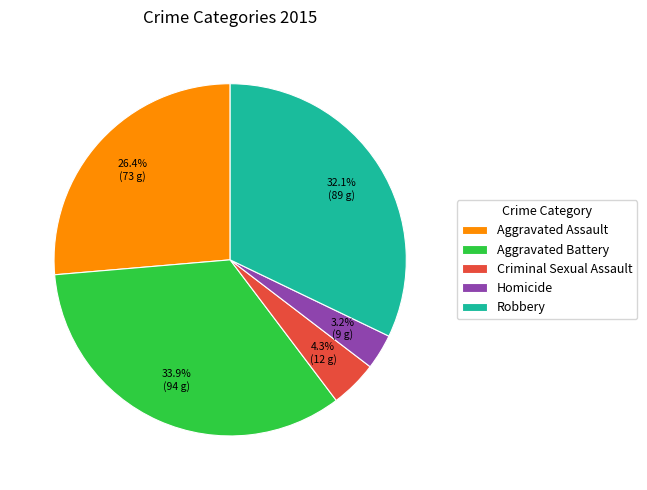

Between Criminal Sexual Assault and Robbery, which is larger?

Robbery